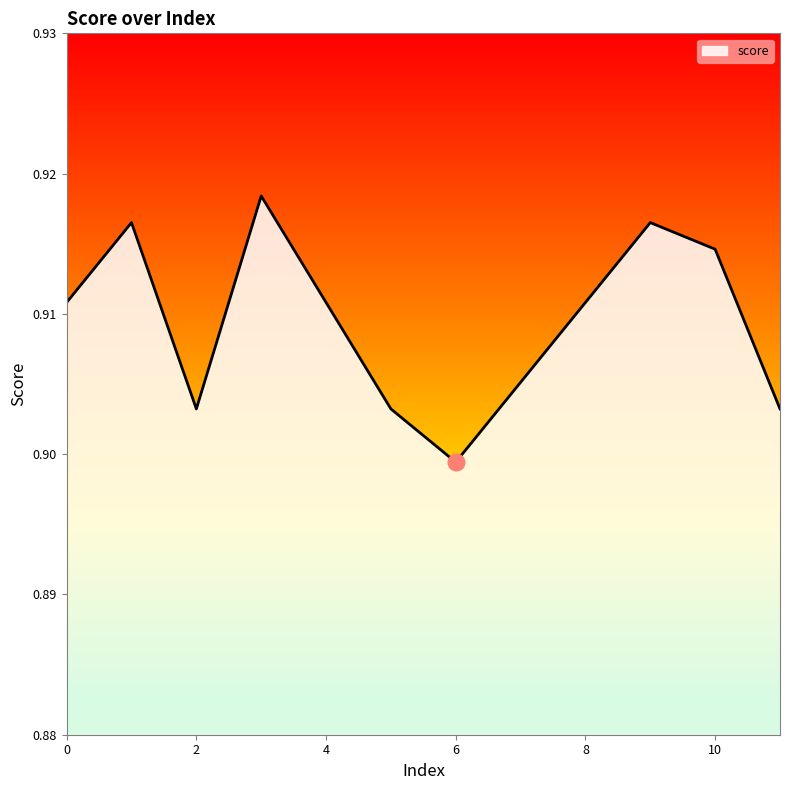

How many lines are shown in the chart?

1